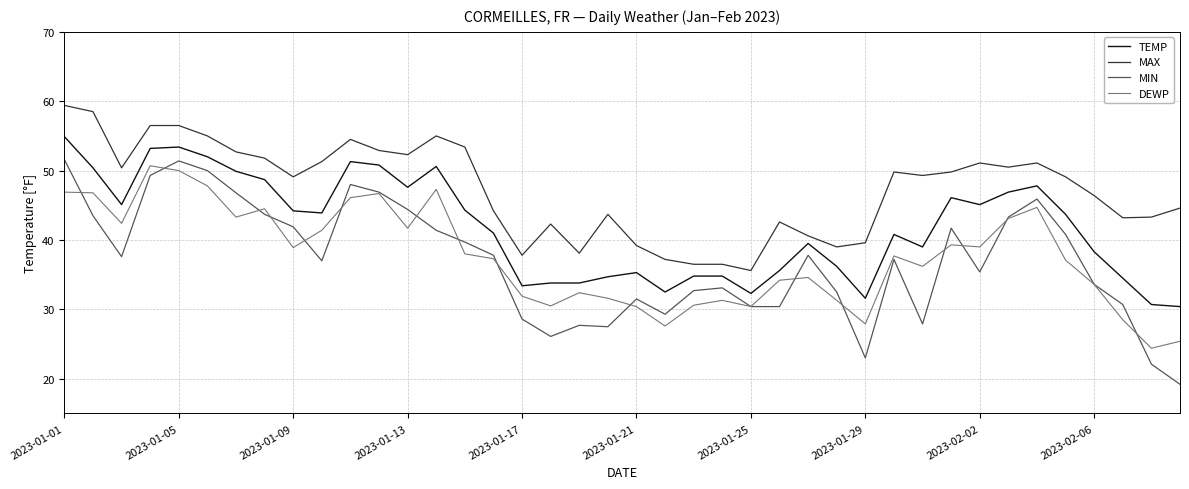

What is the smallest value displayed?

19.2